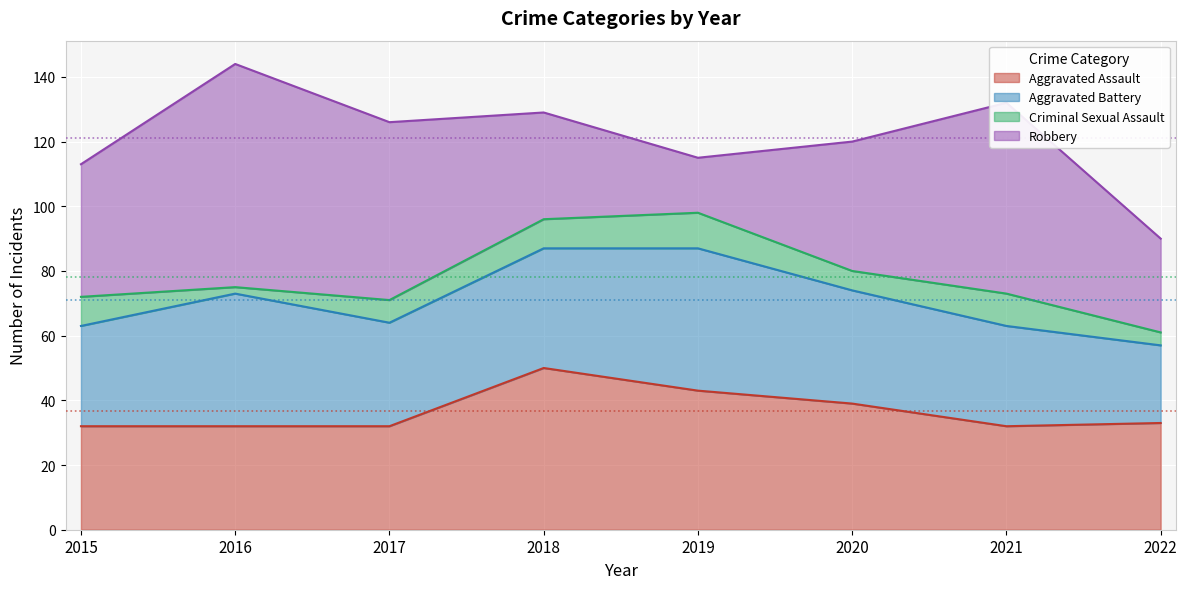

Reading right to left, extract all data points from this chart.

Aggravated Assault: 2022=33	2021=32	2020=39	2019=43	2018=50	2017=32	2016=32	2015=32
Aggravated Battery: 2022=24	2021=31	2020=35	2019=44	2018=37	2017=32	2016=41	2015=31
Criminal Sexual Assault: 2022=4	2021=10	2020=6	2019=11	2018=9	2017=7	2016=2	2015=9
Robbery: 2022=29	2021=59	2020=40	2019=17	2018=33	2017=55	2016=69	2015=41